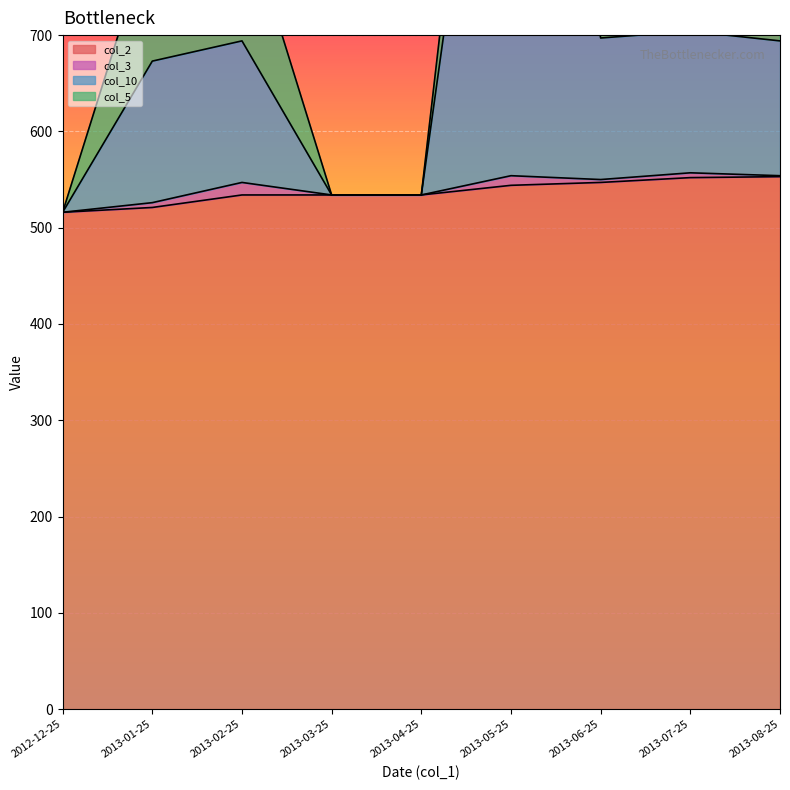

The col_2 series shows 146 at 2013-02-25. True or false?

False